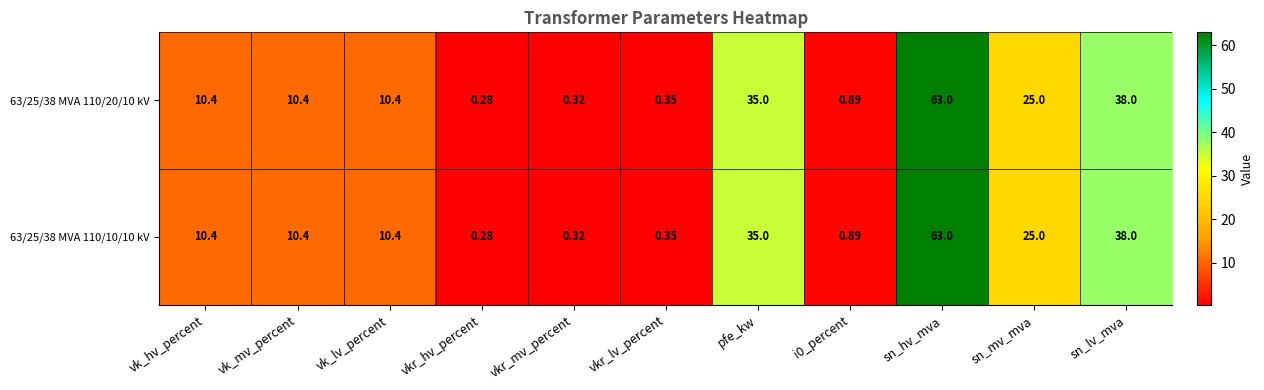

At which category is the sum across all series the highest?

sn_hv_mva